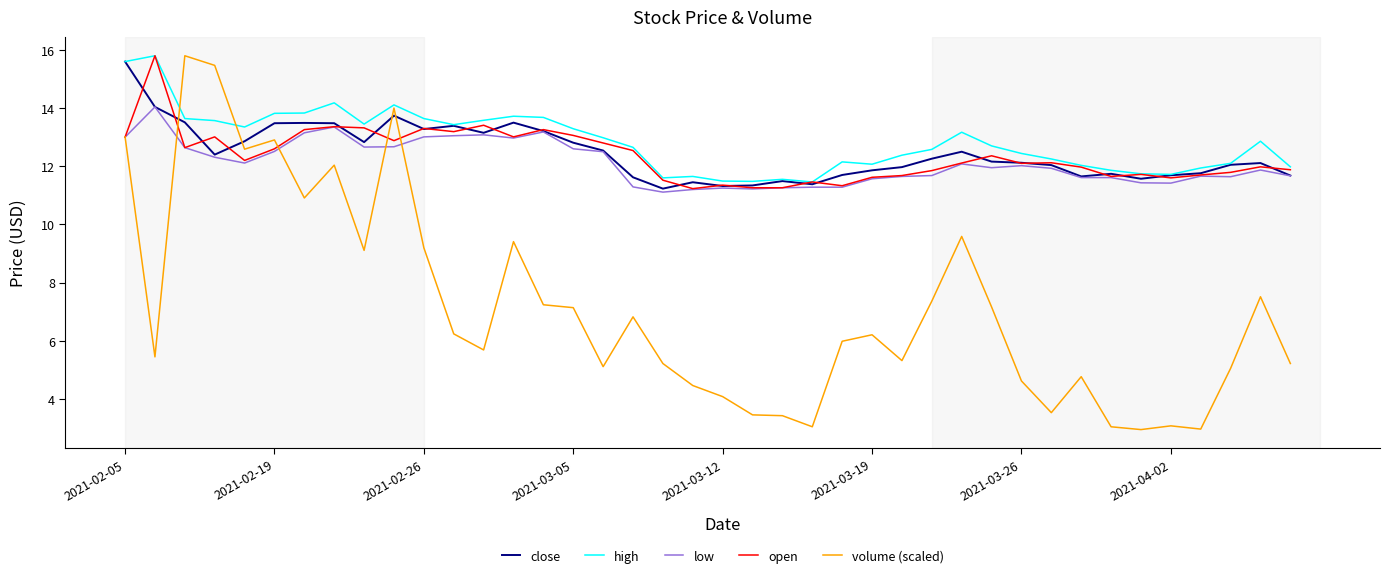

What is the greatest value displayed?

15.8